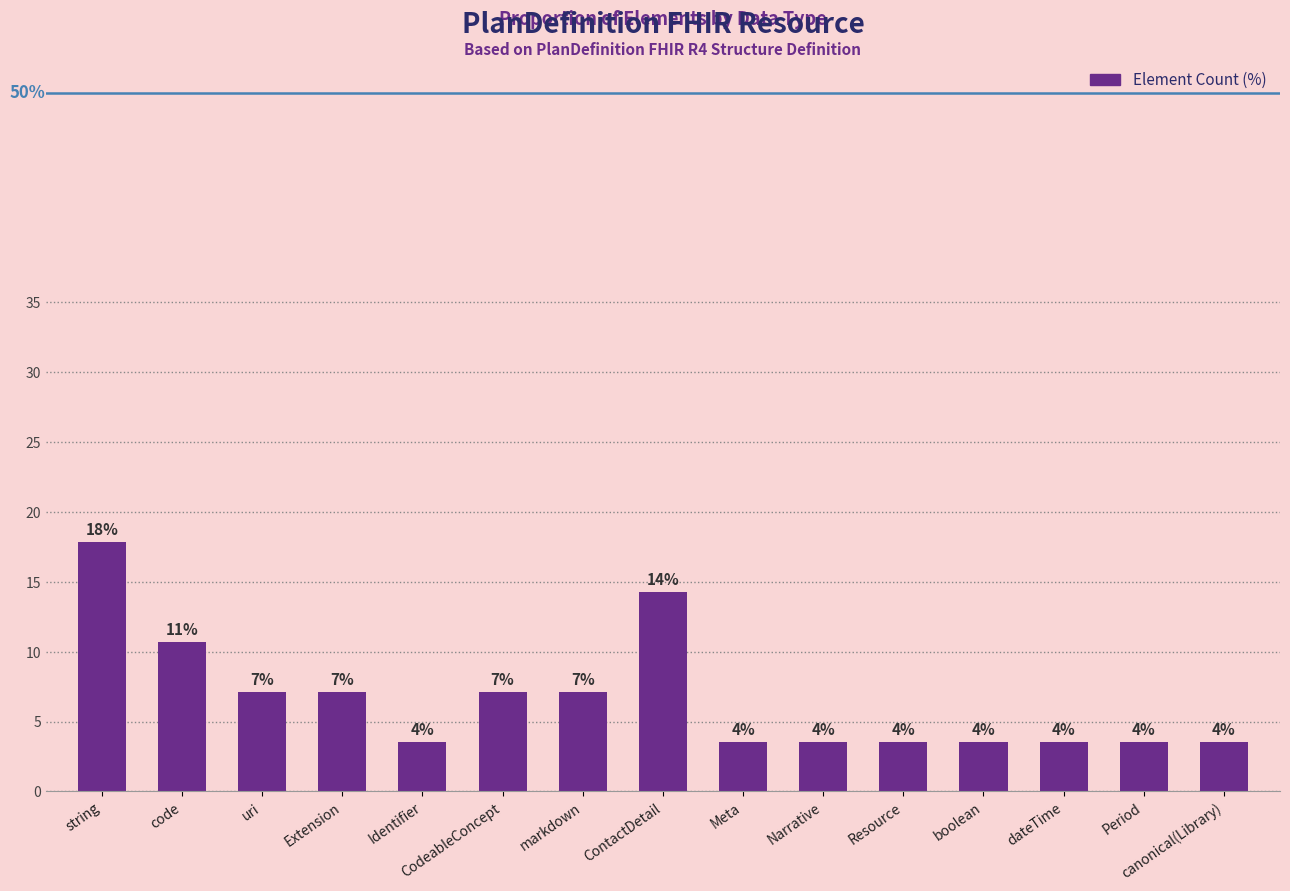

Does the chart contain any negative values?

No